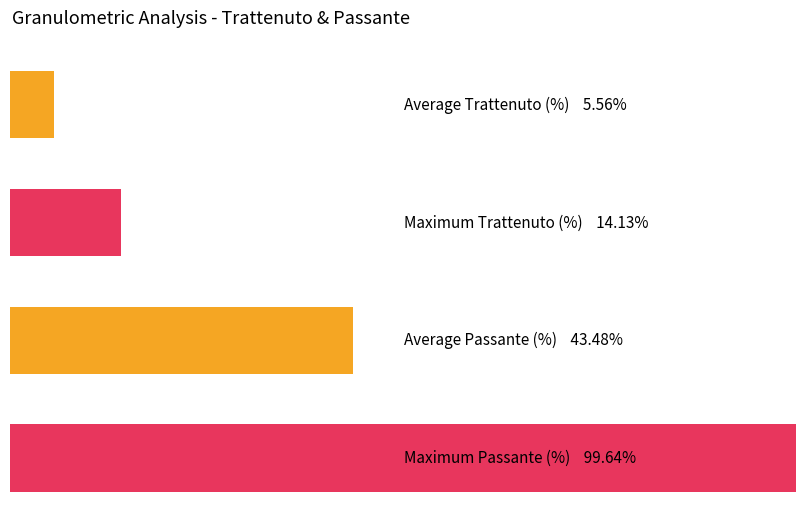

List the series in order of their peak value, highest first.

Passante (%), Trattenuto (%)